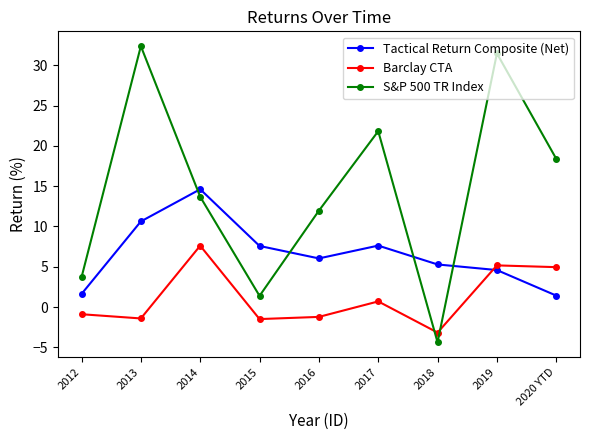

Which series has the largest range (max minus min)?

S&P 500 TR Index